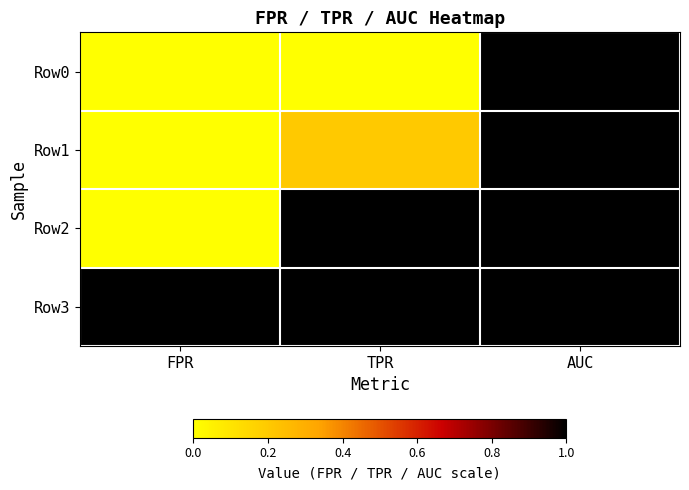

At which category is the sum across all series the highest?

AUC